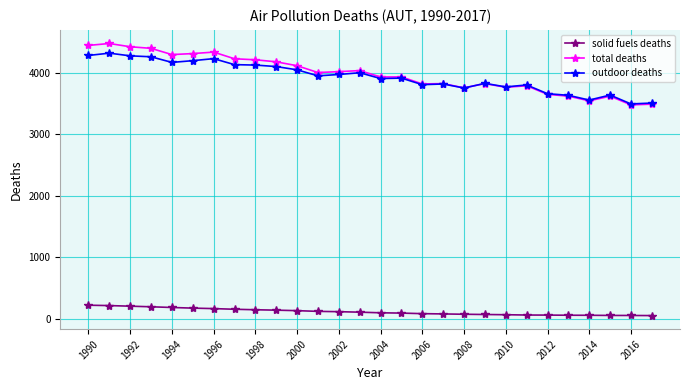

True or false: solid fuels deaths and outdoor deaths cross at least once.

False